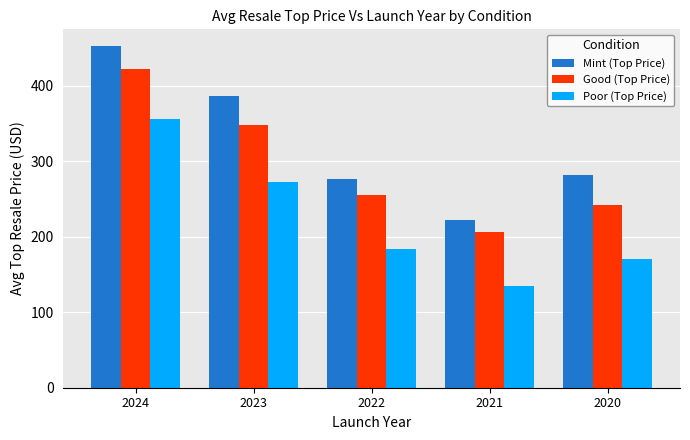

Are the bars grouped side by side (vs. stacked)?

Yes